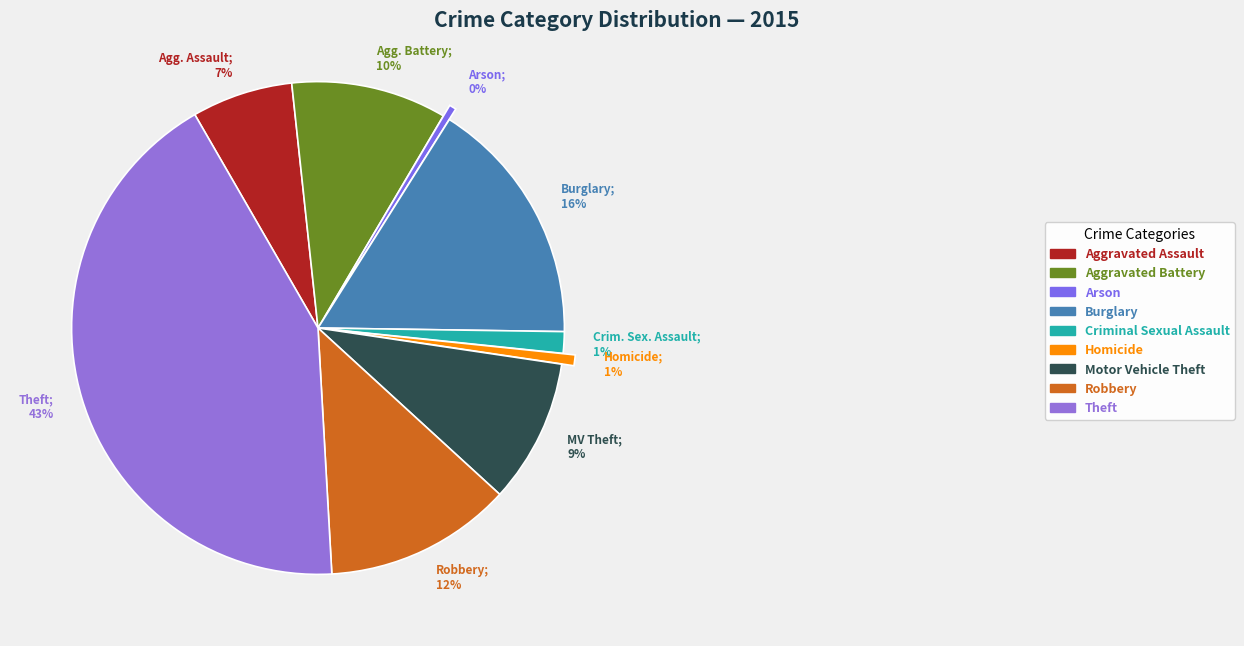

How many segments does this pie chart have?

9